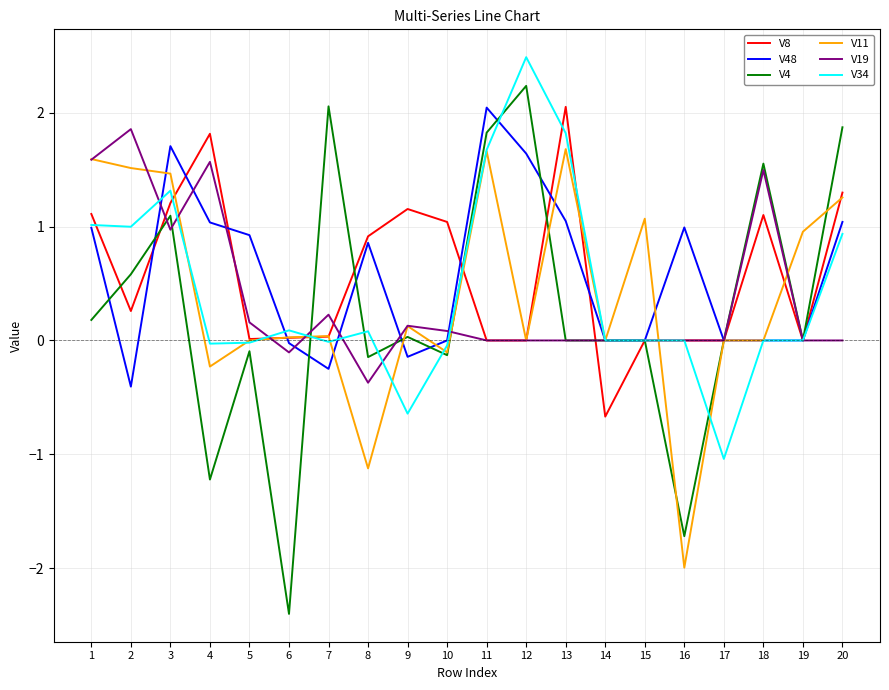

What is the difference between the second highest and minimum values in the V11 series?

3.7